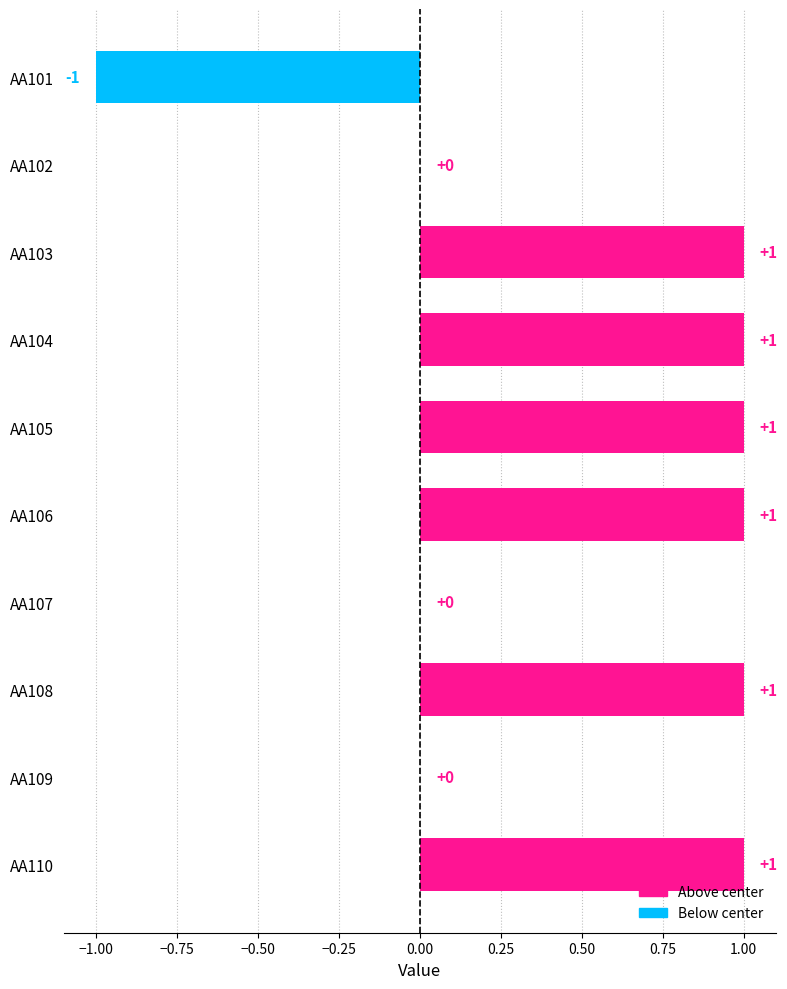

Reading top to bottom, extract all data points from this chart.

AA101=-1	AA102=0	AA103=1	AA104=1	AA105=1	AA106=1	AA107=0	AA108=1	AA109=0	AA110=1